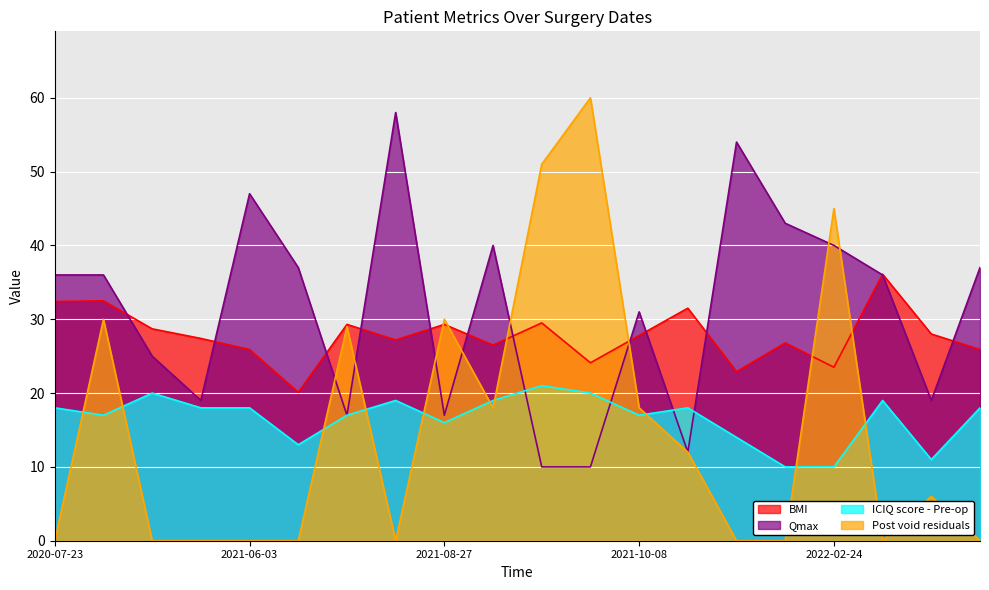

How many lines are shown in the chart?

4